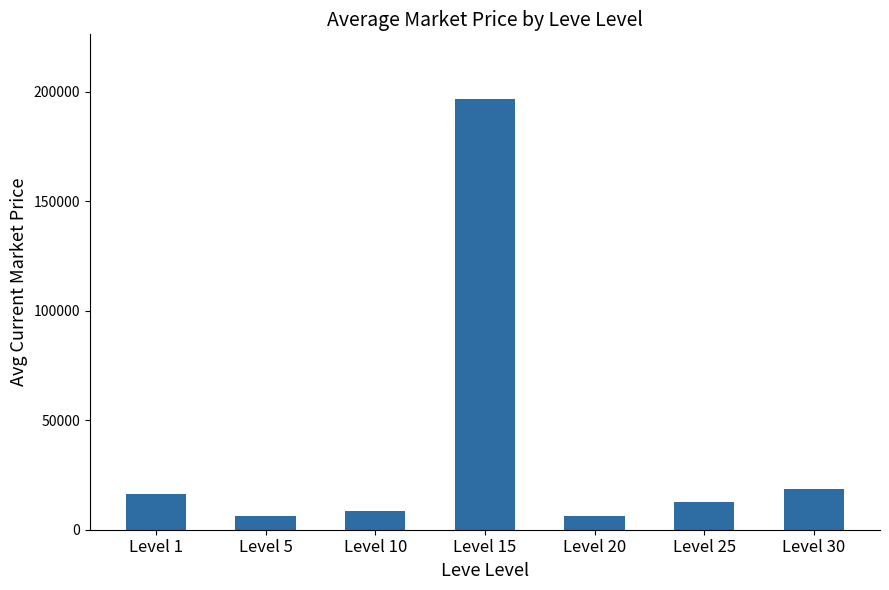

Approximately how many times larger is the value at Level 30 compared to Level 25?

1.5